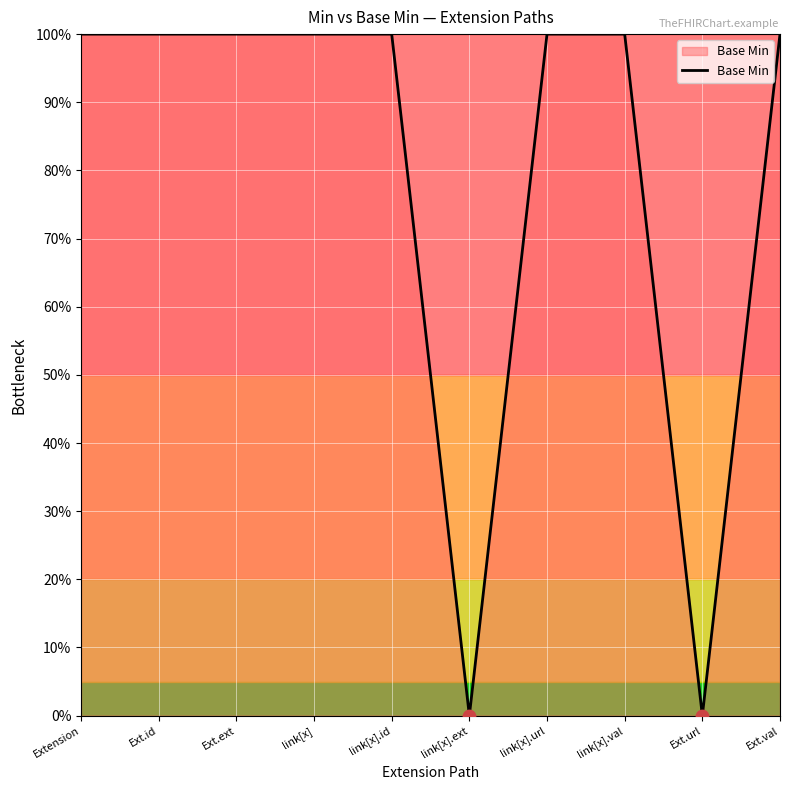

Between link[x].ext and Ext.ext, which is larger?

Ext.ext